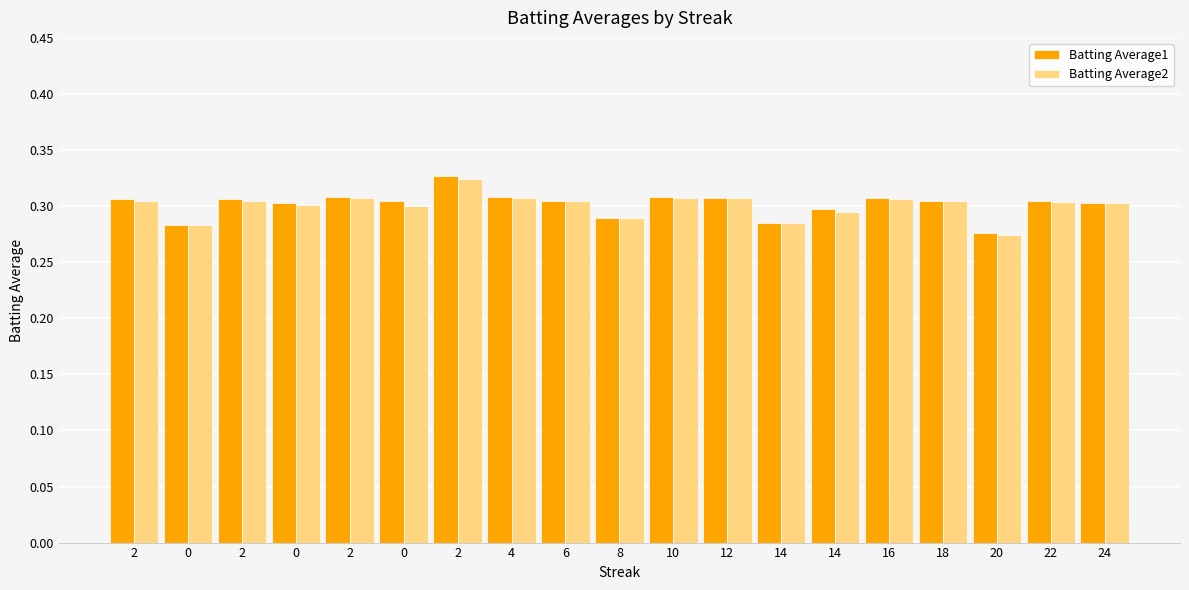

What is the value of the Batting Average2 bar at the 8th from the left?

0.3